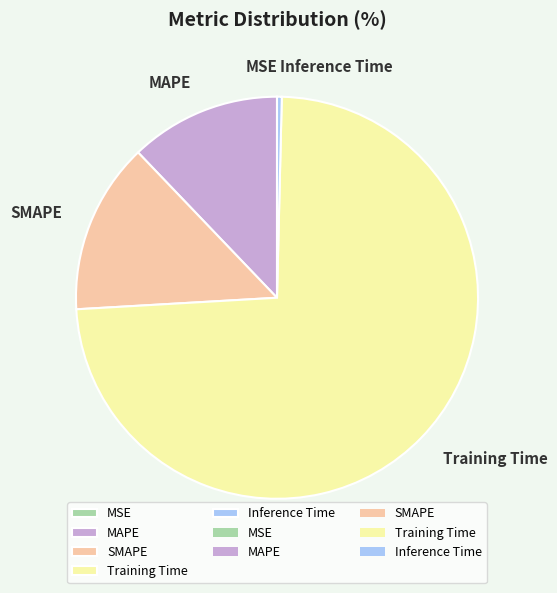

What is the largest slice in the pie chart?

Training Time